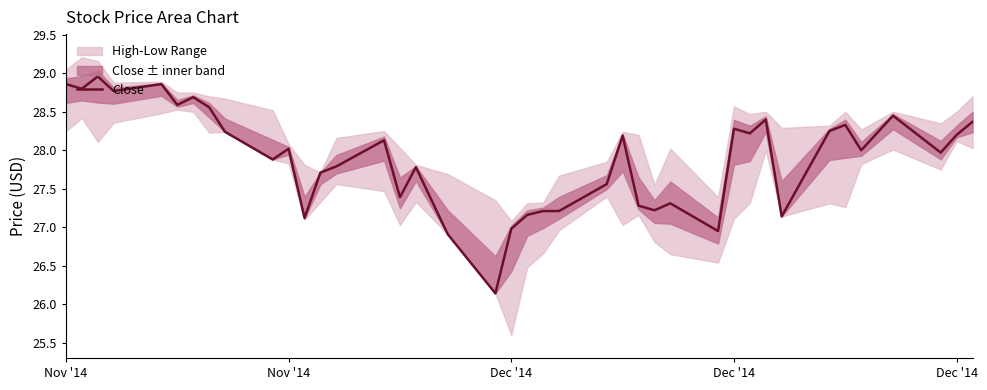

Reading left to right, transcribe all the data shown in this chart.

28.9	28.8	29.0	28.8	28.9	28.6	28.7	28.6	28.2	27.9	28.0	27.1	27.7	27.8	28.1	27.4	27.8	26.9	26.1	27.0	27.2	27.2	27.2	27.6	28.2	27.3	27.2	27.3	26.9	28.3	28.2	28.4	27.1	28.2	28.3	28.0	28.4	28.0	28.2	28.4